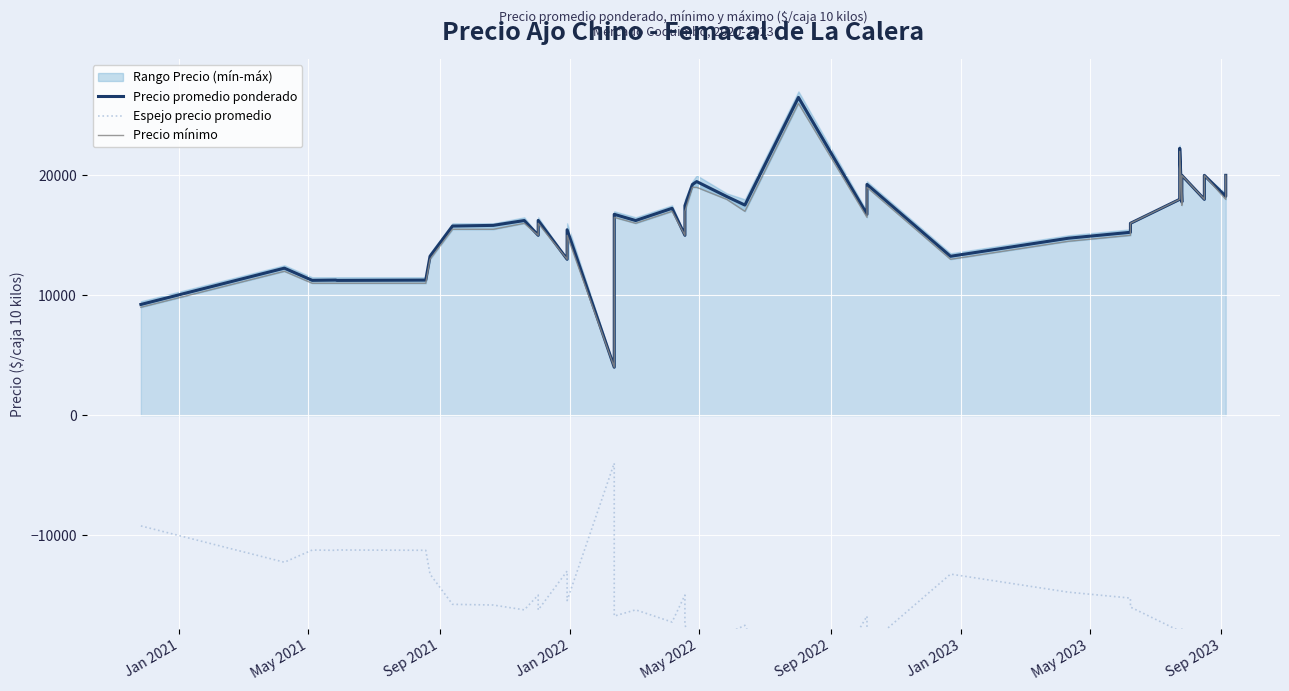

The value of Precio promedio ponderado at 39 is 29923. True or false?

False